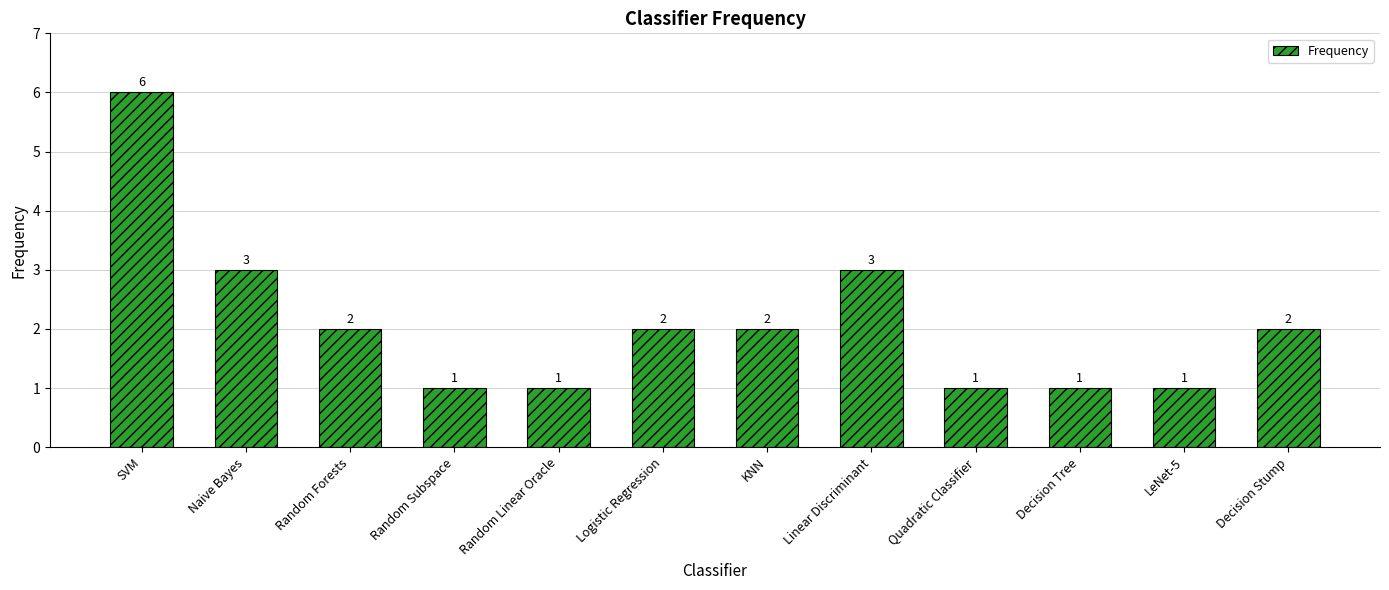

Between Linear Discriminant and Random Linear Oracle, which is larger?

Linear Discriminant